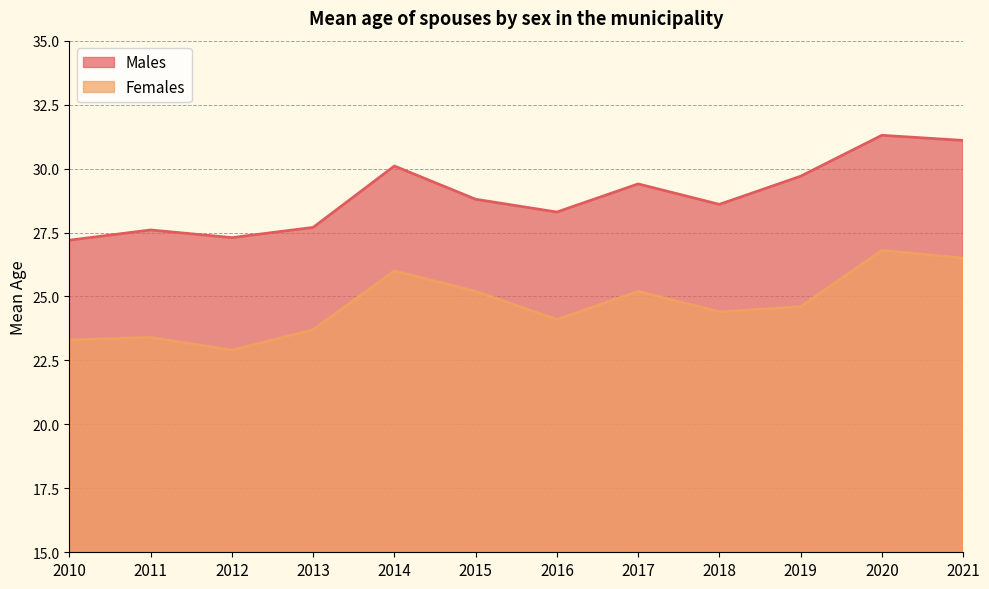

Which category has the highest value in the Females series?

2020